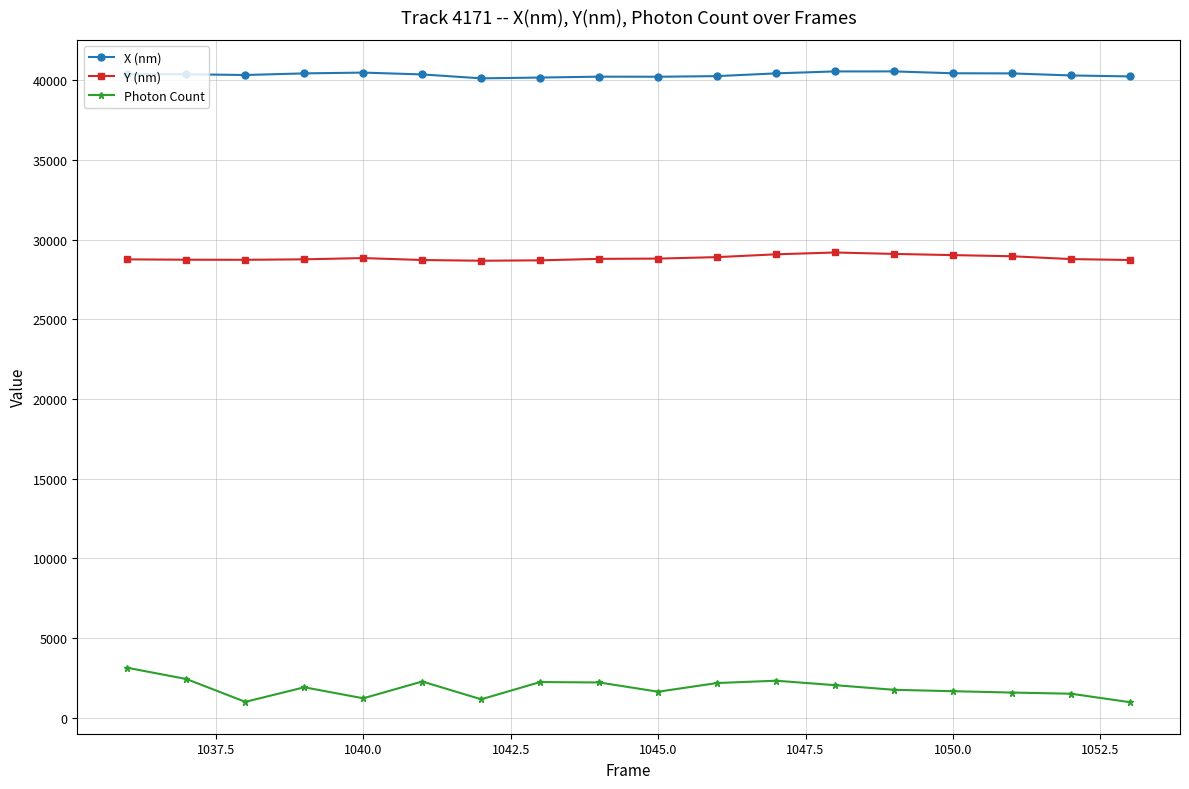

List the series in order of their overall mean, lowest first.

Photon Count, Y (nm), X (nm)